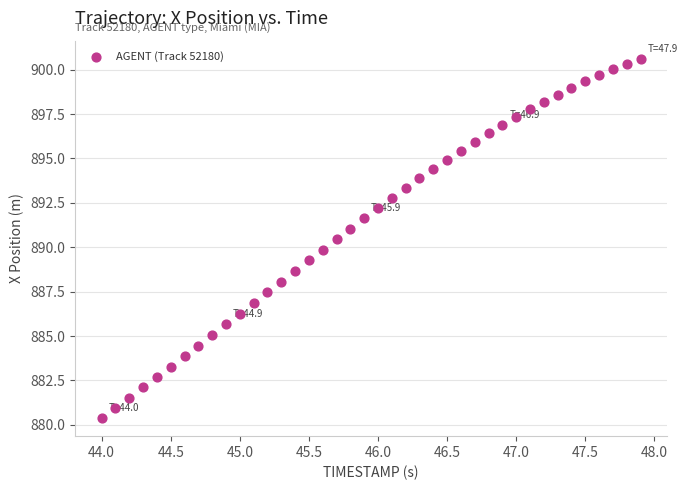

What is the range of X values (max minus min)?

3.9